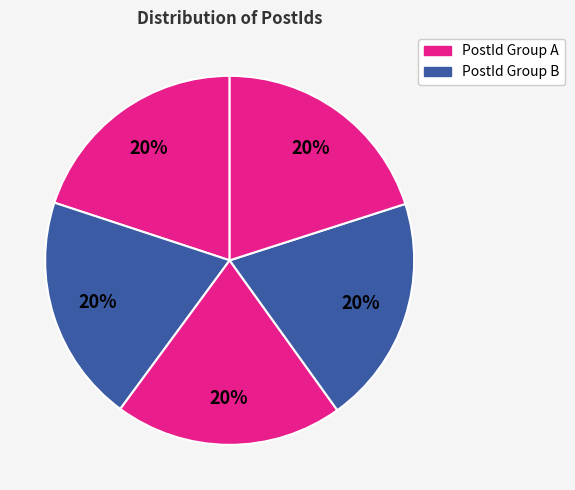

Is there a majority slice in this chart?

No